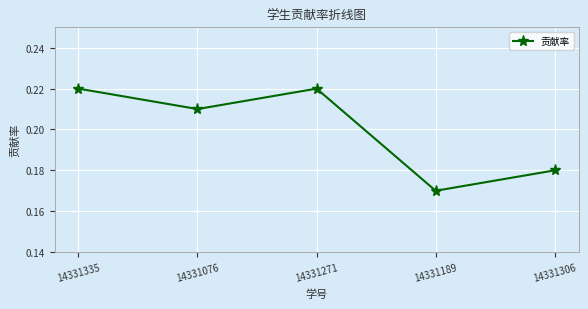

The chart shows a value of 0.1 at 14331306. True or false?

False